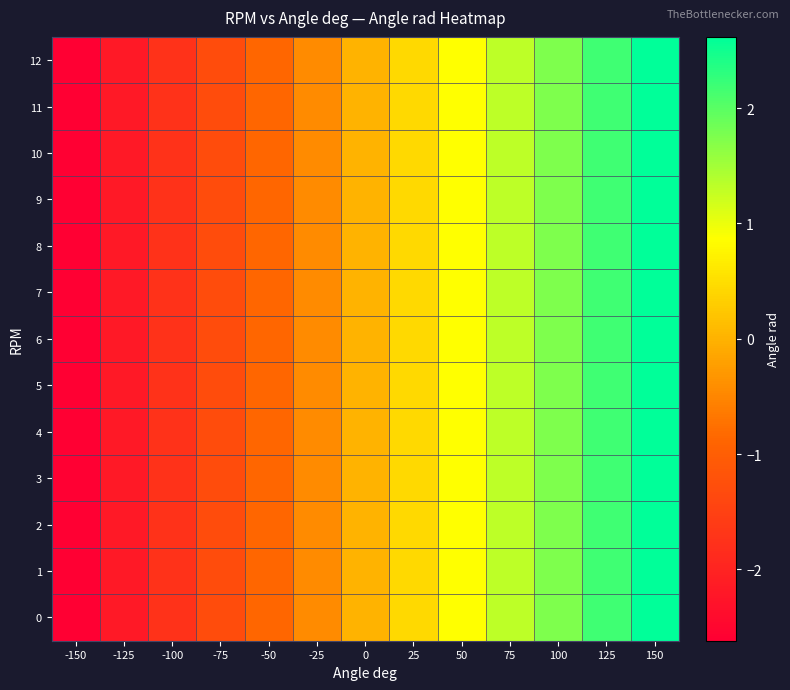

Between -125 and 25, which is larger?

25